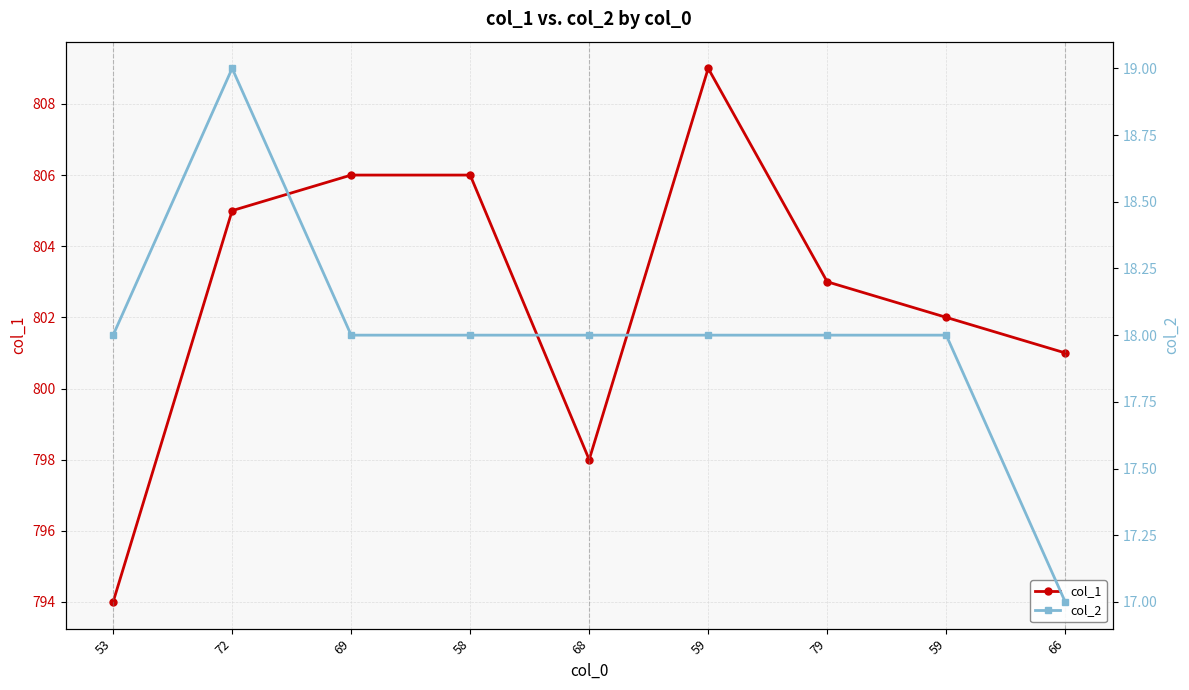

Which category has the highest value across all series?

59